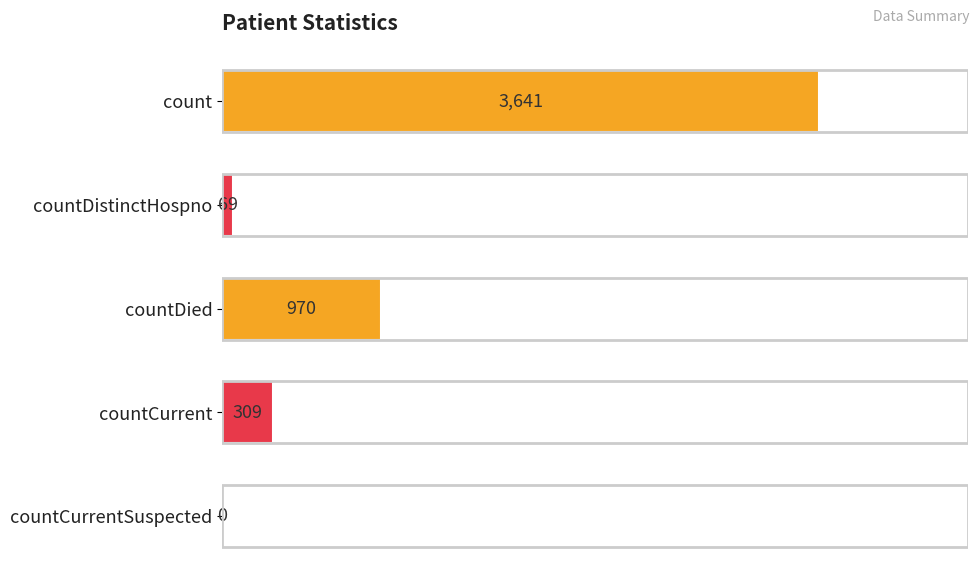

What is the sum of the values at count and countCurrentSuspected?

3641